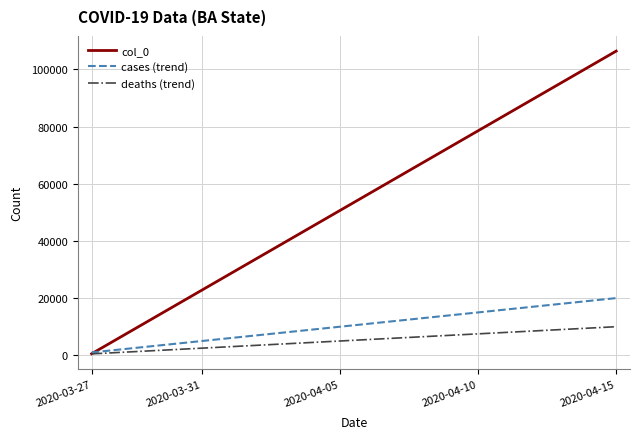

What is the minimum value shown in the chart?

500